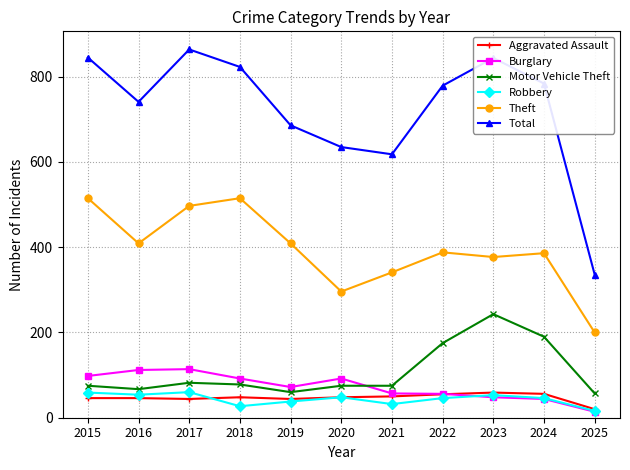

Which series changed the most between 2019 and 2022?

Motor Vehicle Theft